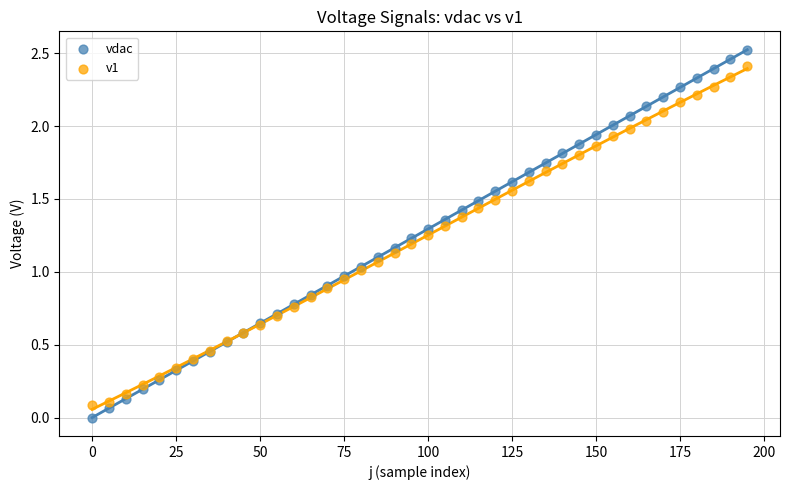

Which series contains the lowest Y value?

vdac